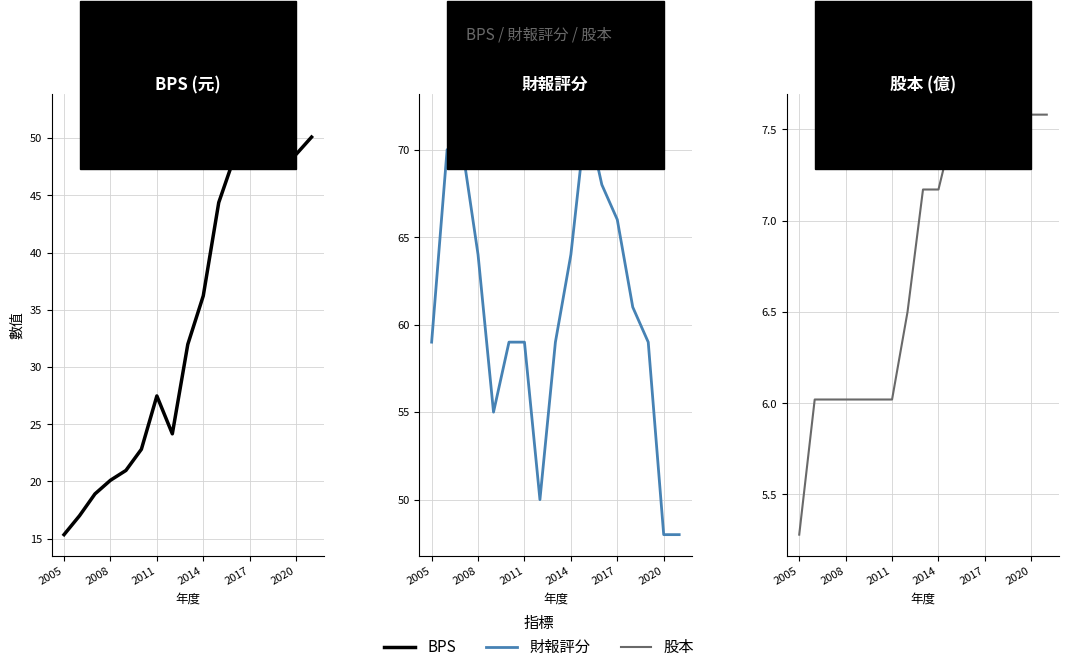

What are all the series names shown in the legend?

BPS, 財報評分, 股本